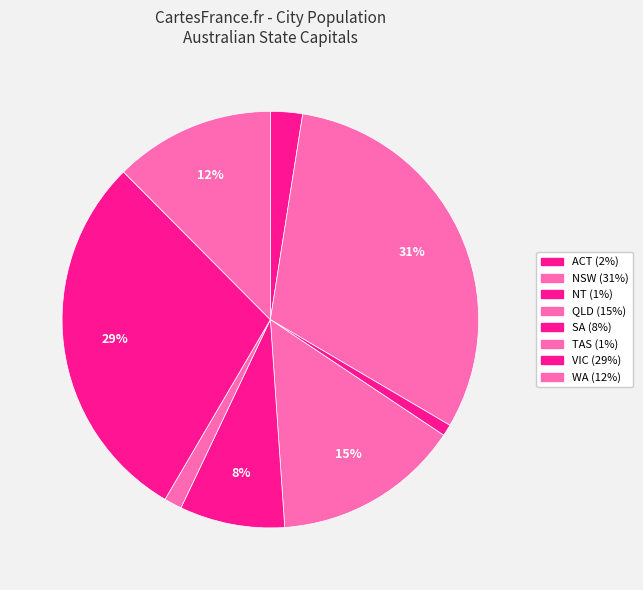

What is the largest slice in the pie chart?

New South Wales